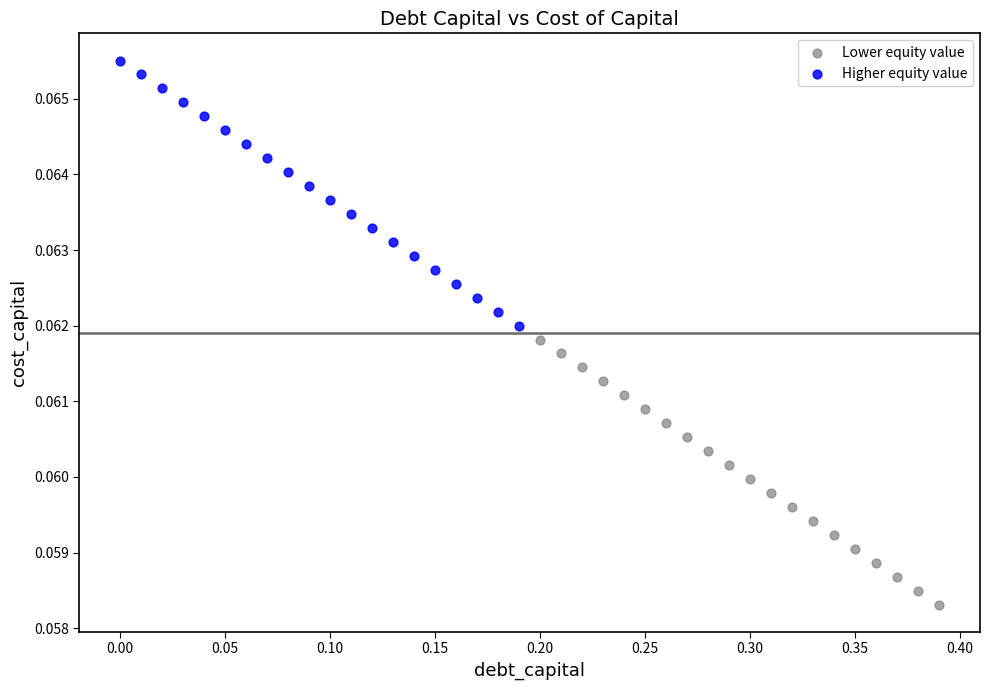

Which series reaches the maximum Y coordinate?

Higher equity value